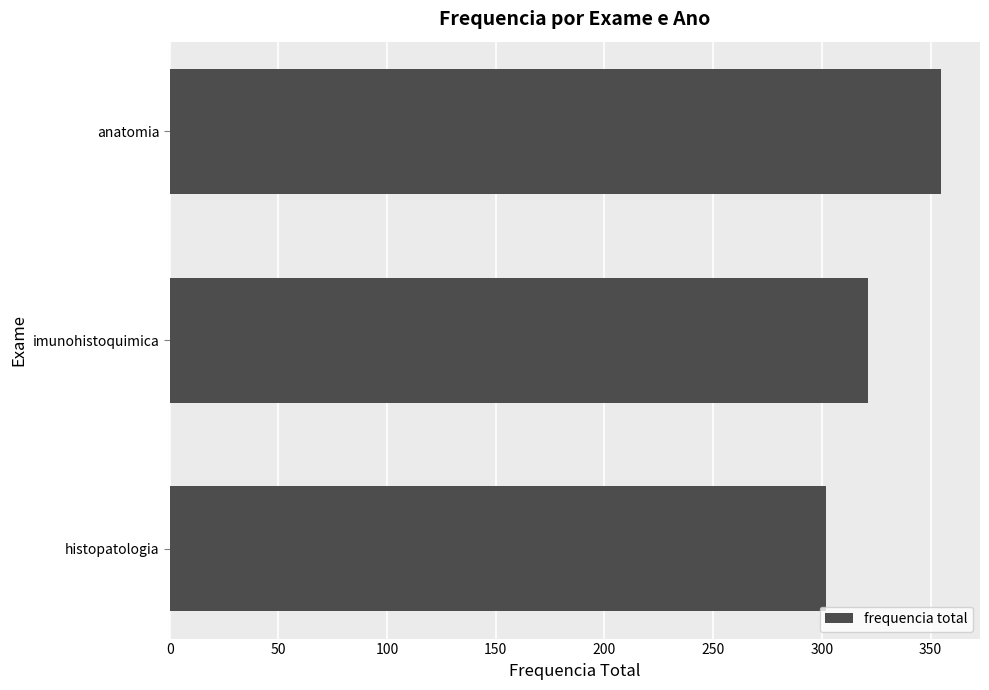

What is the difference between the maximum and minimum values?

53